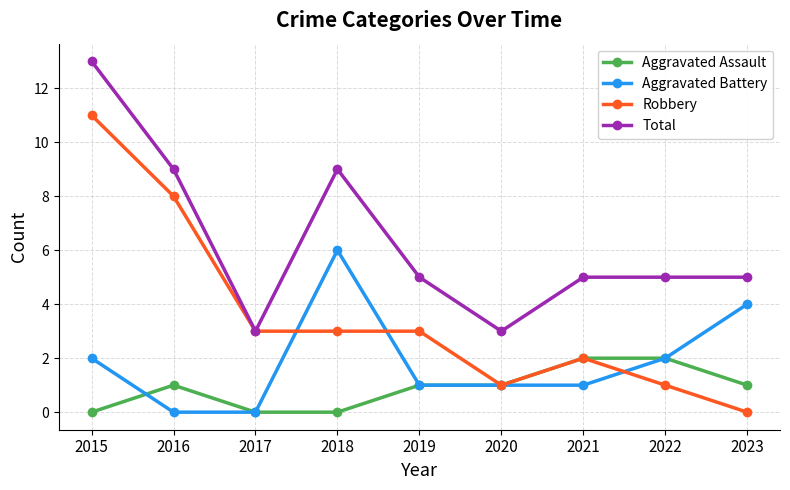

What is the difference between the second highest and second lowest values in the Aggravated Battery series?

4